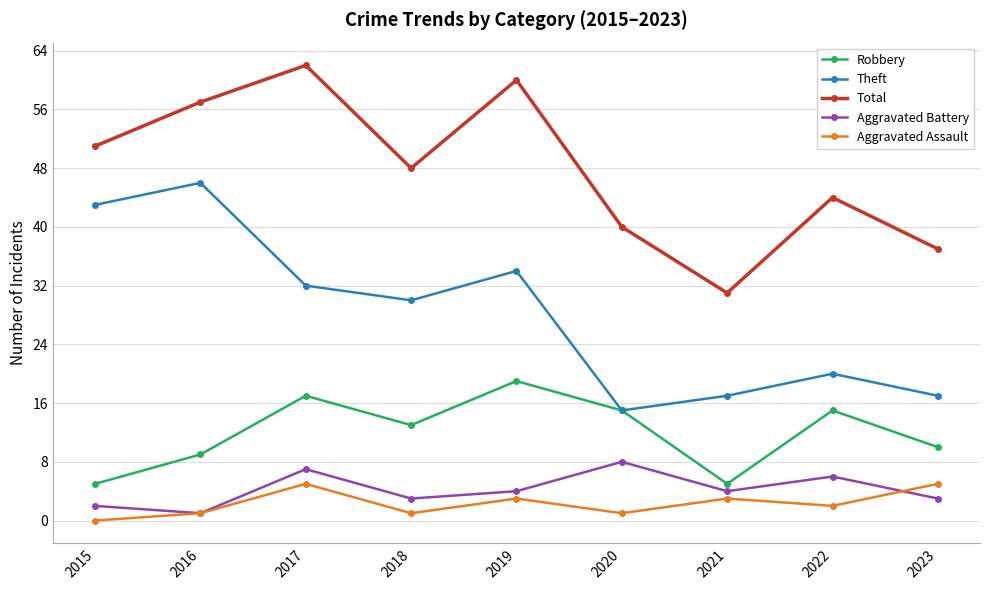

What is the value of the Aggravated Assault point at the 9th from the left?

5